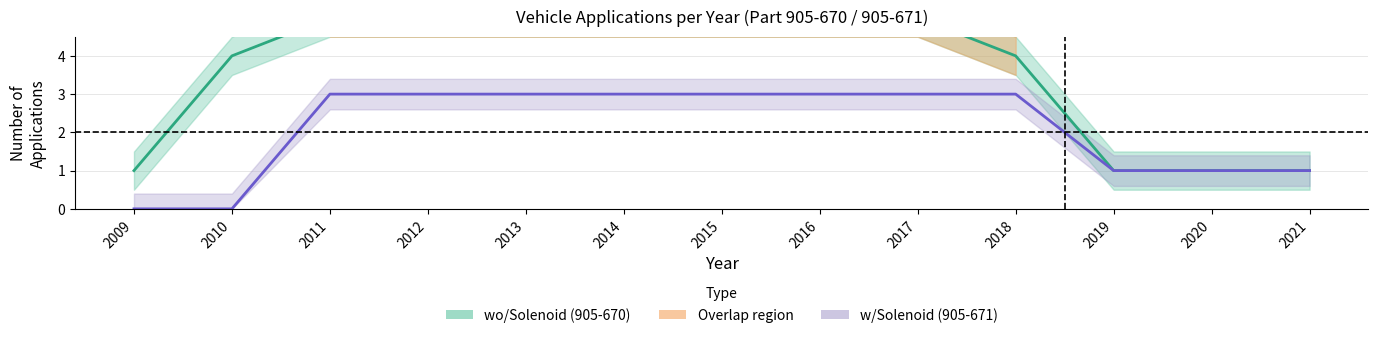

True or false: w/Solenoid (905-671) and wo/Solenoid (905-670) cross at least once.

False